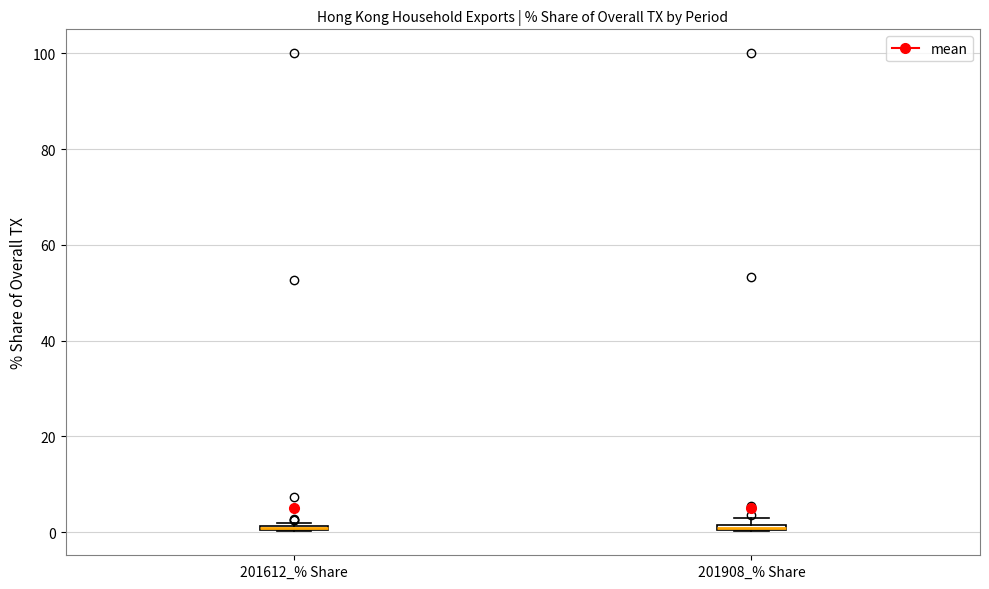

Where is the upper edge of the box for 201612_% Share on the y-axis? The values are not printed on the chart, so give them approximately, as read against the axis.

2